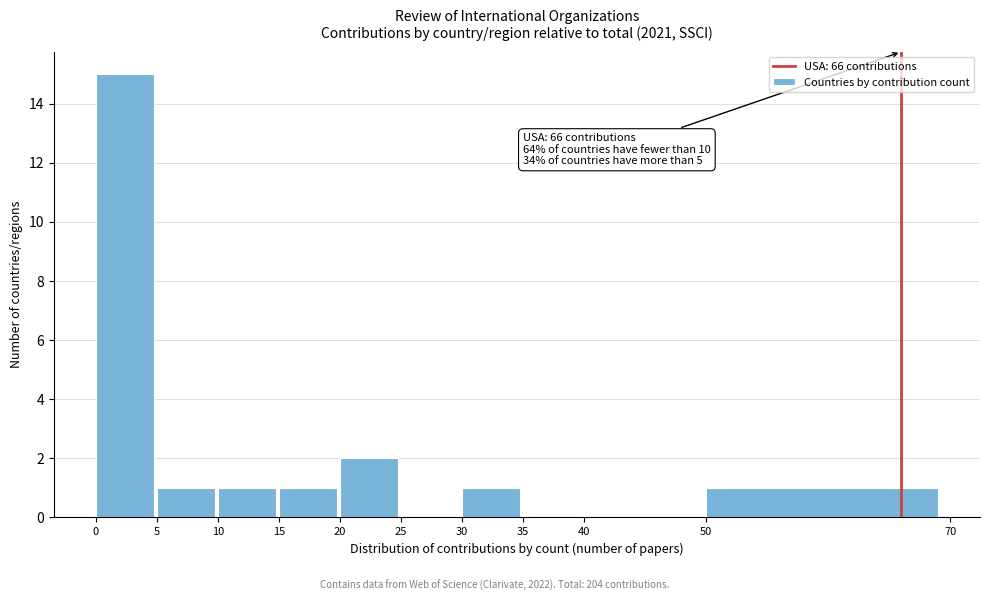

Over which range of the x-axis is the bar tallest?

0 to 5